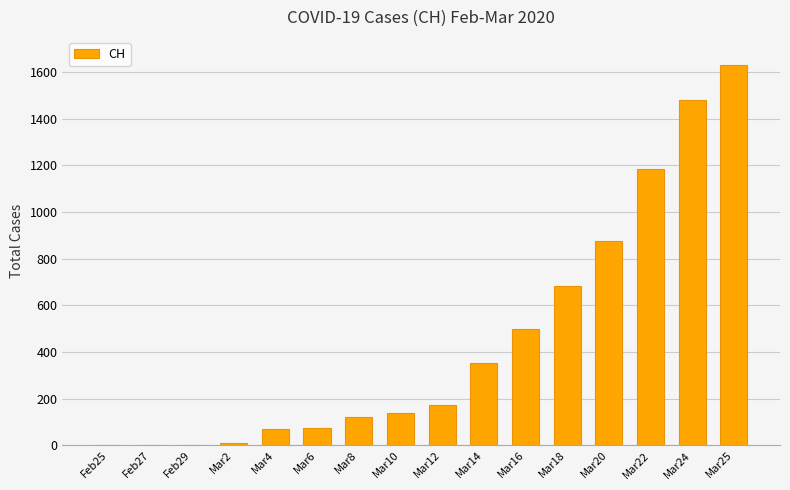

How many series are shown in this chart?

1